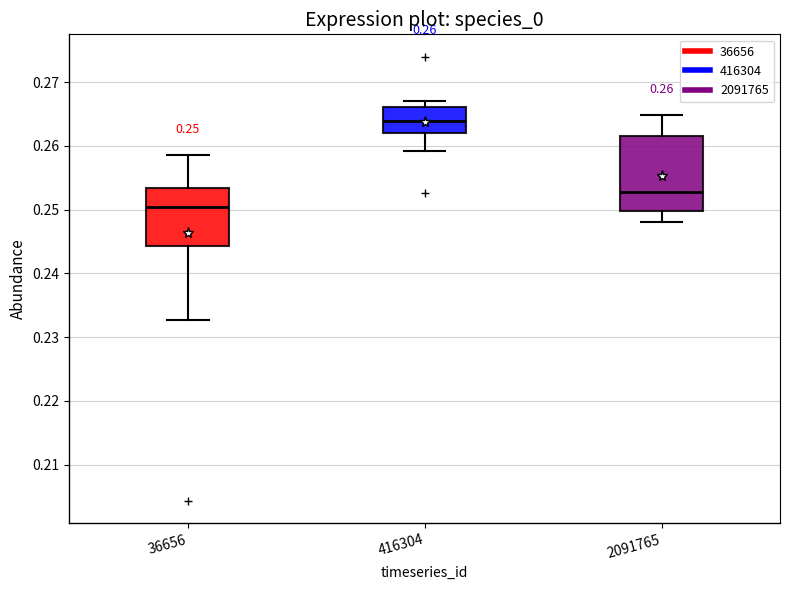

Which box's median line is the lowest?

36656